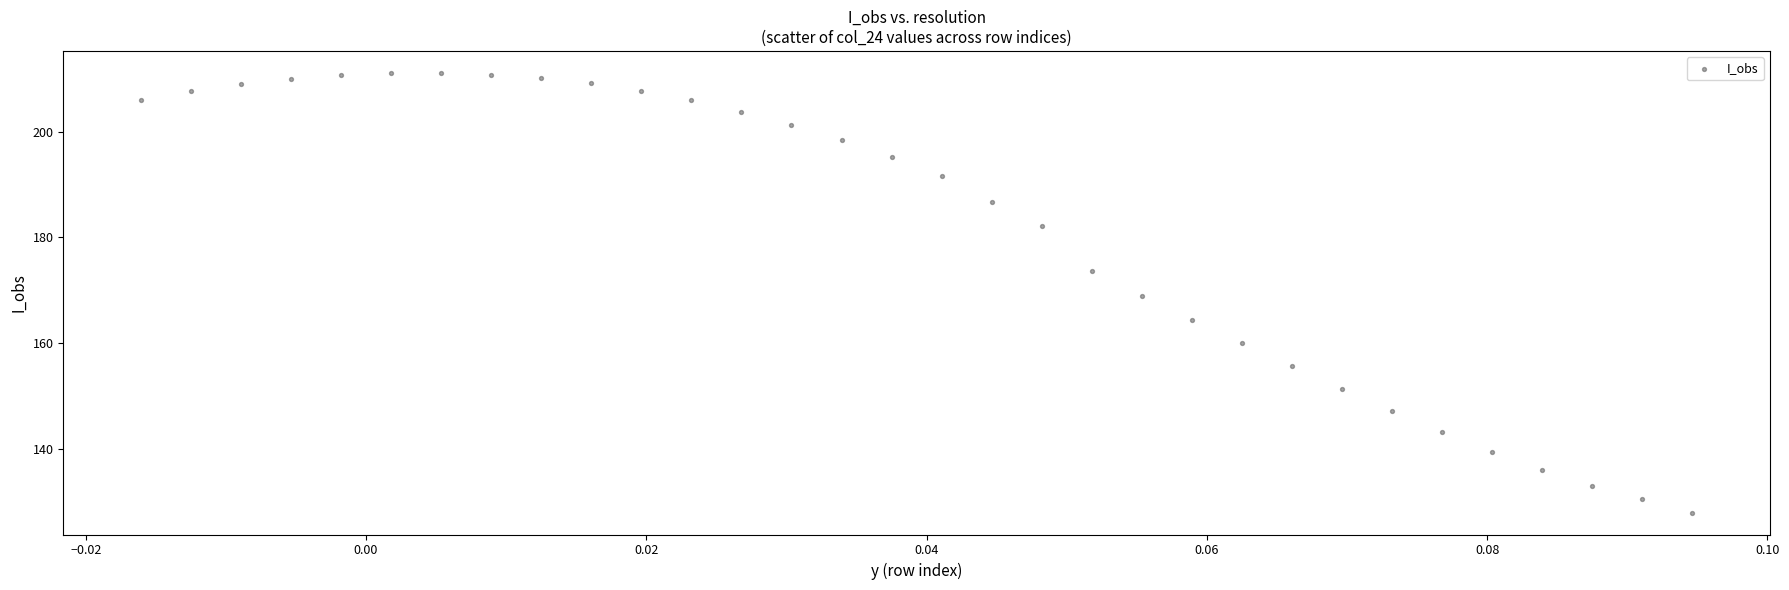

What is the range of Y values (max minus min)?

83.2